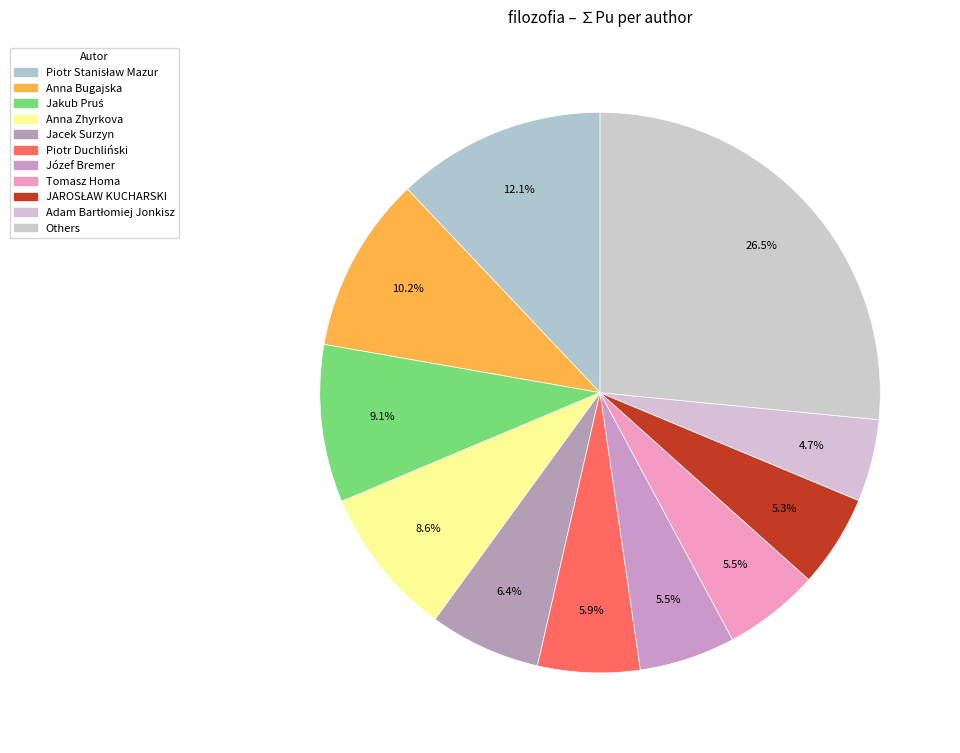

How many segments does this pie chart have?

11